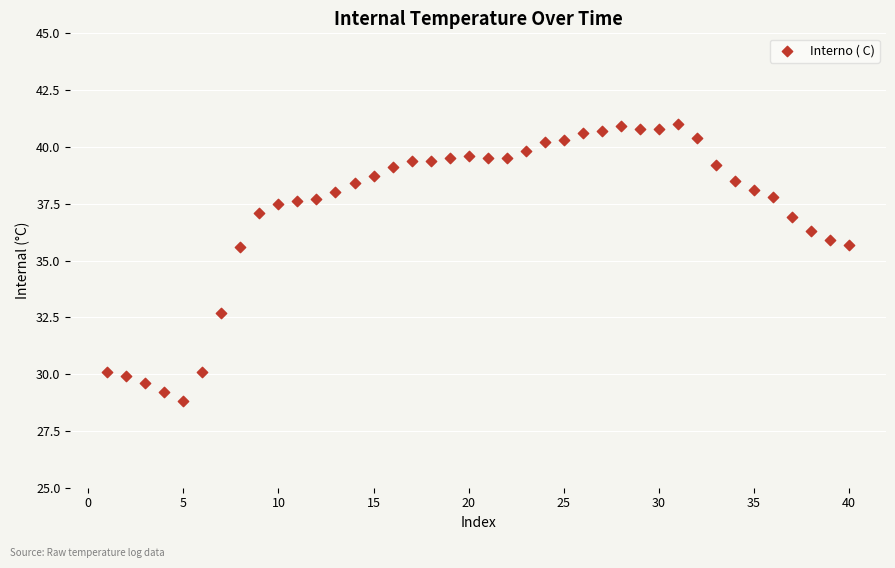

What is the range of Y values (max minus min)?

12.2